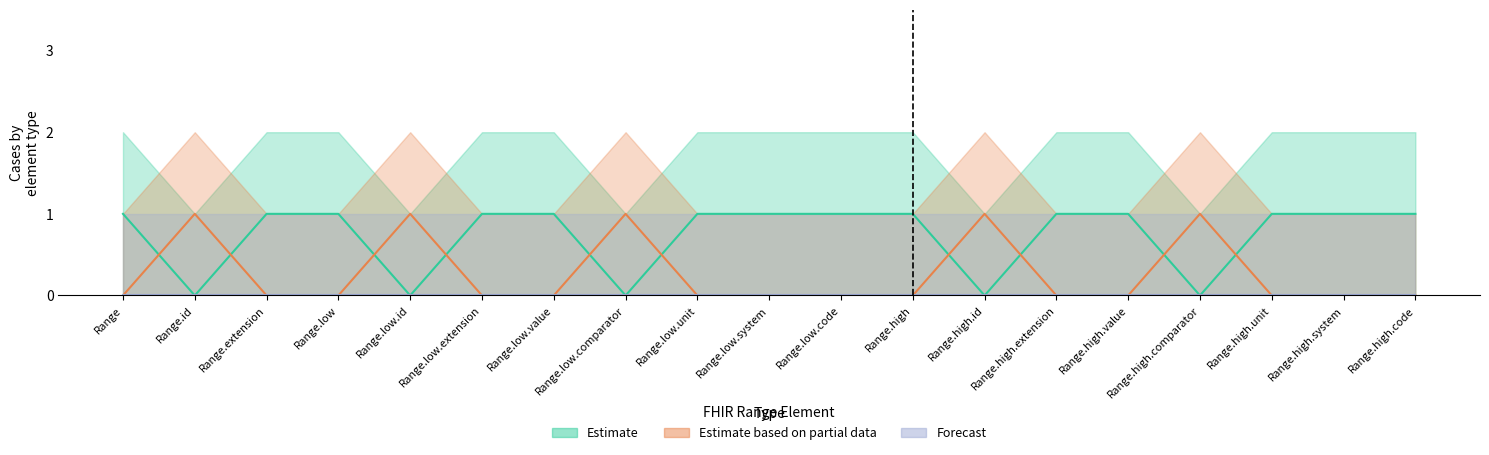

True or false: Estimate based on partial data has more than 0 points higher than both neighbors.

True